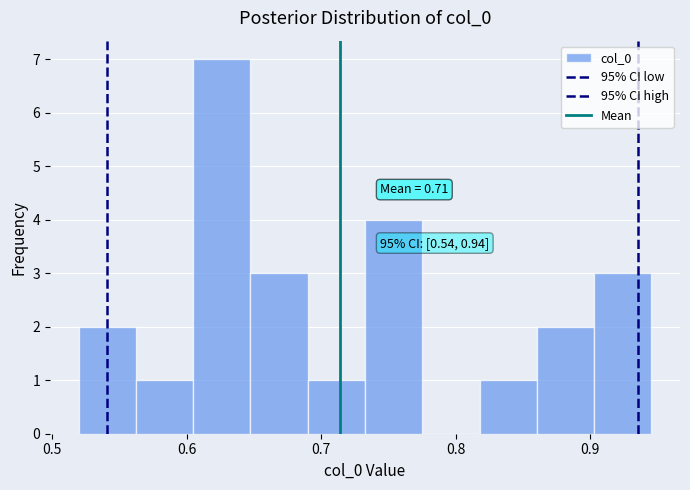

Which range on the x-axis has the tallest bar?

0.60 to 0.65